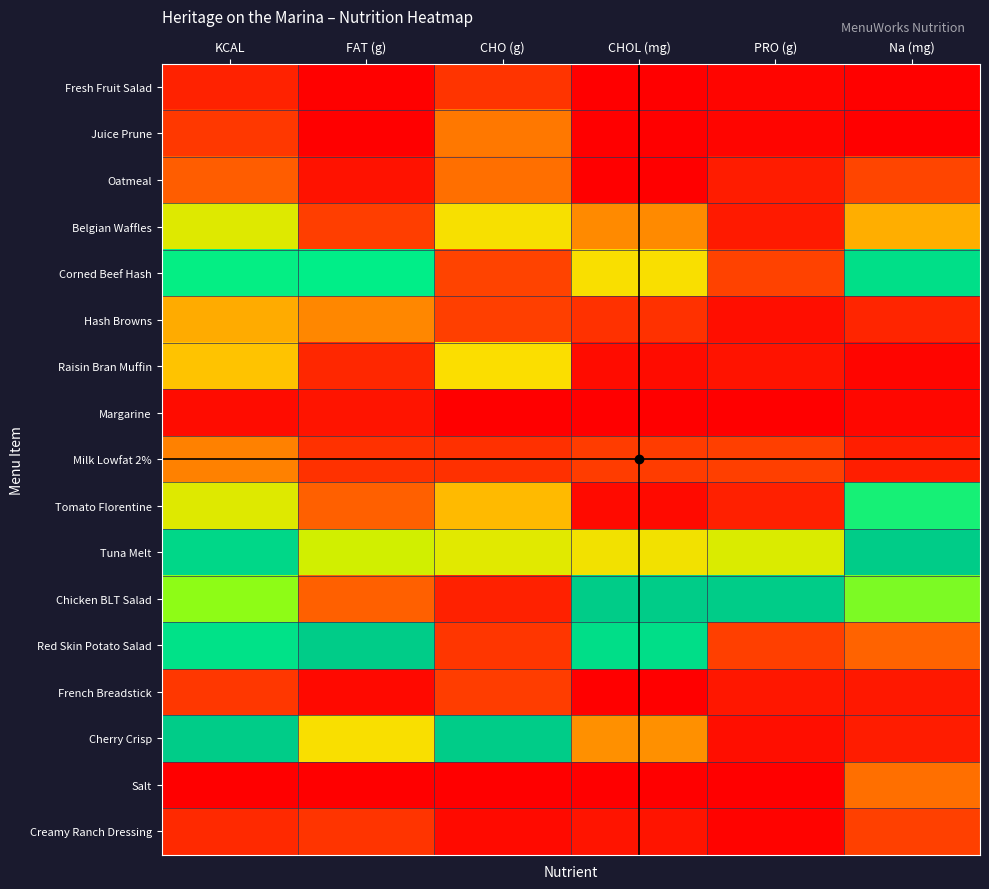

List the series in order of their peak value, lowest first.

Margarine, Fresh Fruit Salad, French Breadstick, Creamy Ranch Dressing, Oatmeal, Salt, Juice Prune, Milk Lowfat 2%, Hash Browns, Raisin Bran Muffin, Belgian Waffles, Tomato Florentine, Corned Beef Hash, Tuna Melt, Chicken BLT Salad, Red Skin Potato Salad, Cherry Crisp